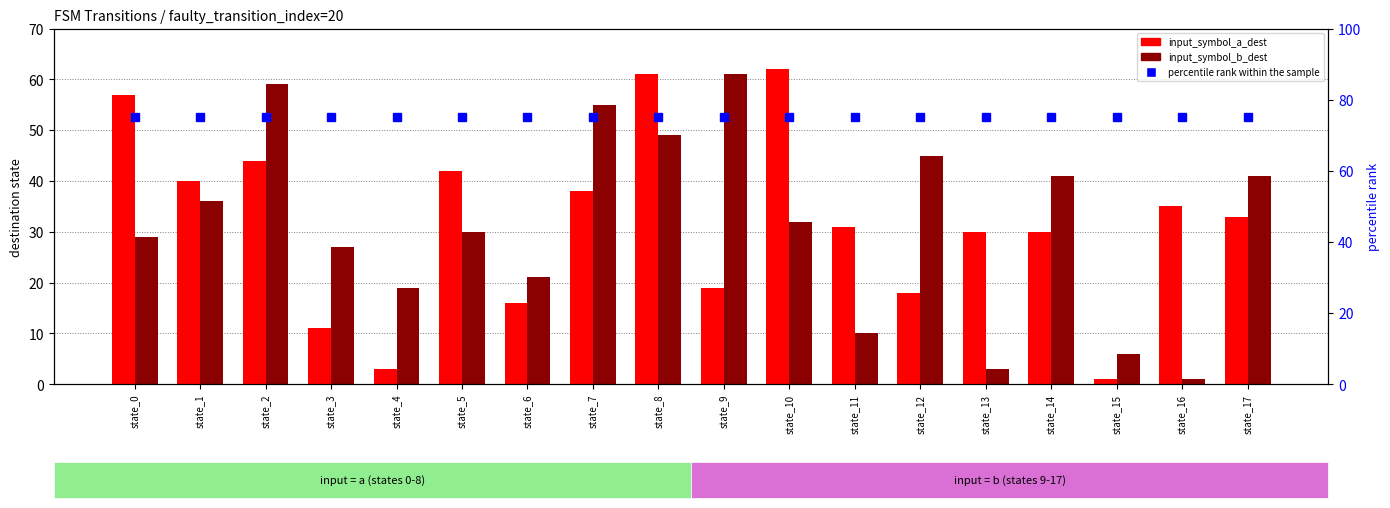

At which label does input_symbol_a_dest reach its peak?

state_10